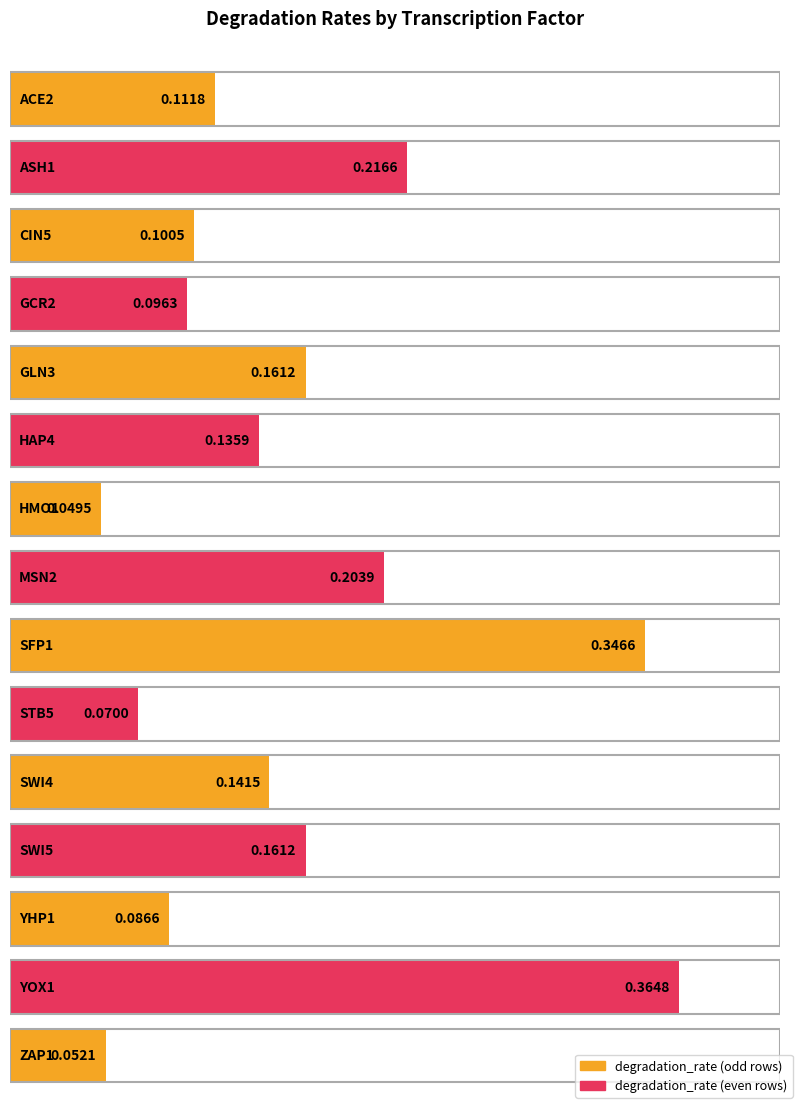

How many series are shown in this chart?

1